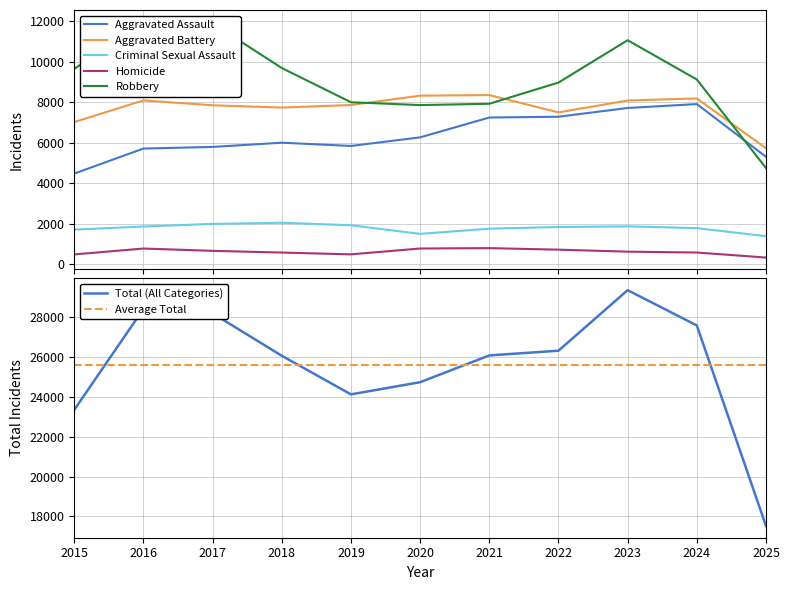

Reading left to right, what are all the values shown in this chart?

Aggravated Assault: 4480	5713	5793	6002	5841	6265	7242	7281	7712	7905	5307
Aggravated Battery: 7018	8085	7845	7734	7858	8320	8348	7495	8081	8182	5728
Criminal Sexual Assault: 1718	1871	1999	2057	1932	1508	1764	1846	1878	1791	1394
Homicide: 496	786	672	588	499	787	806	730	632	589	341
Robbery: 9638	11960	11881	9681	7995	7855	7920	8965	11052	9116	4751
Total: 23350	28415	28190	26062	24125	24735	26080	26317	29355	27583	17521